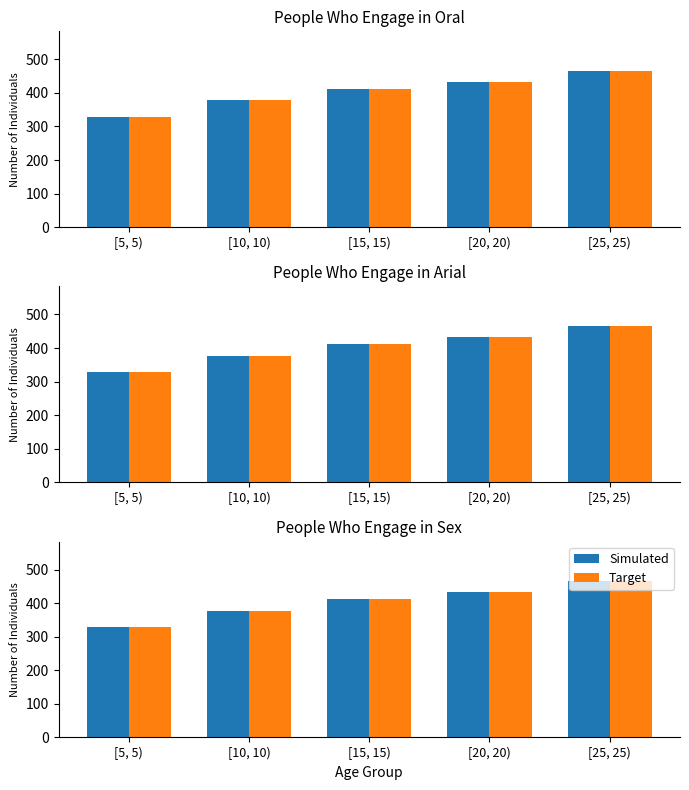

Rank the categories by Simulated value from highest to lowest.

[25, 25), [20, 20), [15, 15), [10, 10), [5, 5)